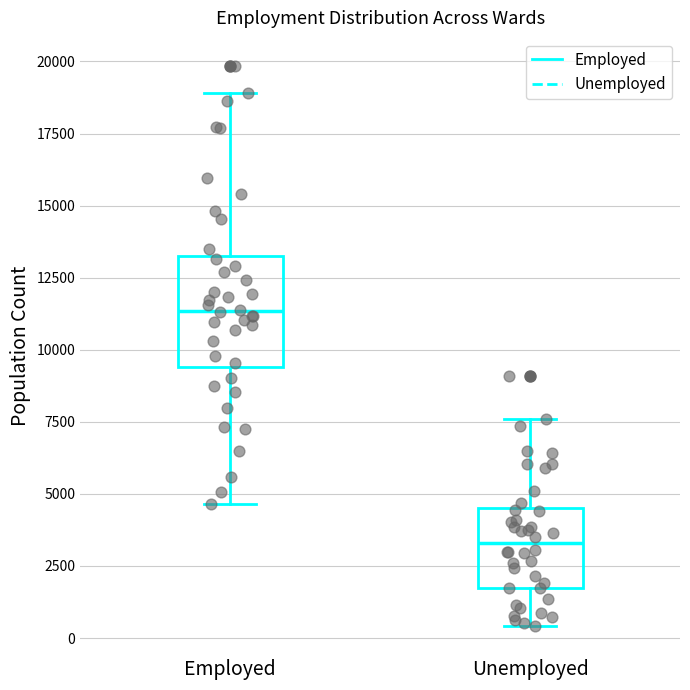

Reading left to right, read every box against the y-axis: the position of its median line, the range the box covers, and the ends of its whiskers. The values are not printed on the chart, so give them approximately, as read against the axis.

Employed: median 11500, box 9500 to 13000, whiskers 4500 to 19000
Unemployed: median 3500, box 1500 to 4500, whiskers 500 to 7500